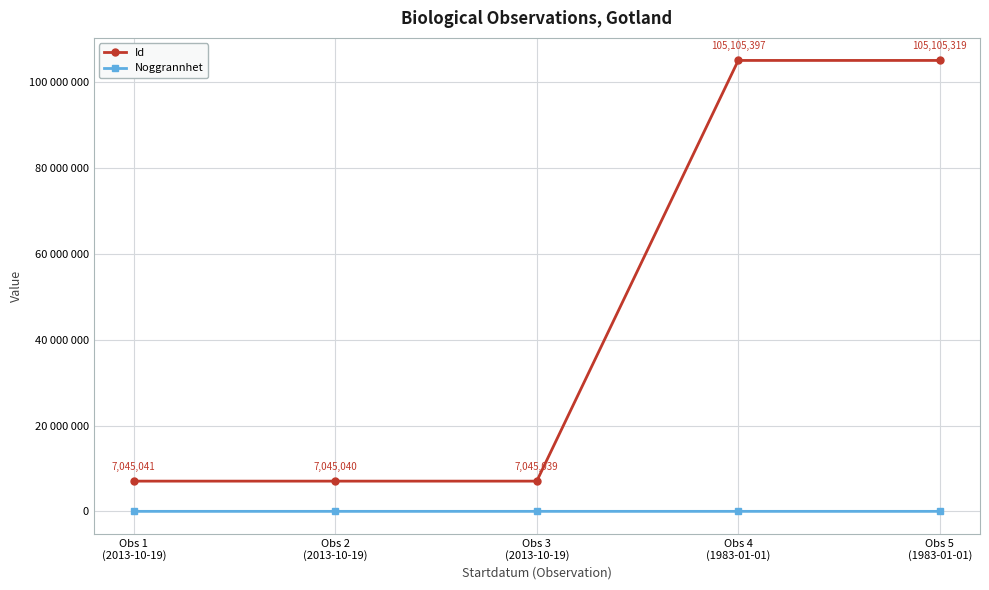

What value does the Noggrannhet series have at Obs 4
(1983-01-01), to the nearest 5?

10